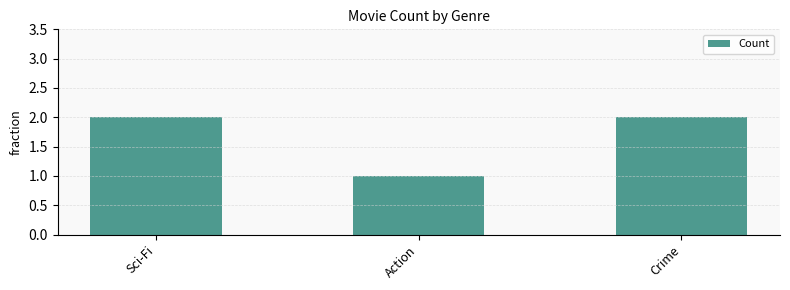

What is the change in value from Sci-Fi to Action?

-1